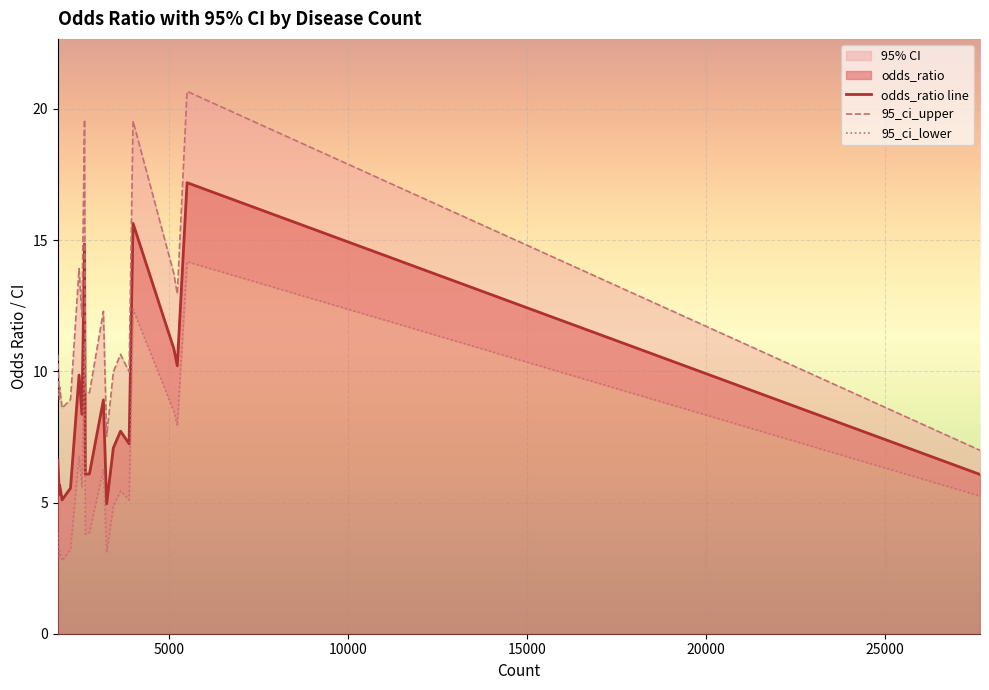

What is the maximum value for odds_ratio line?

17.2